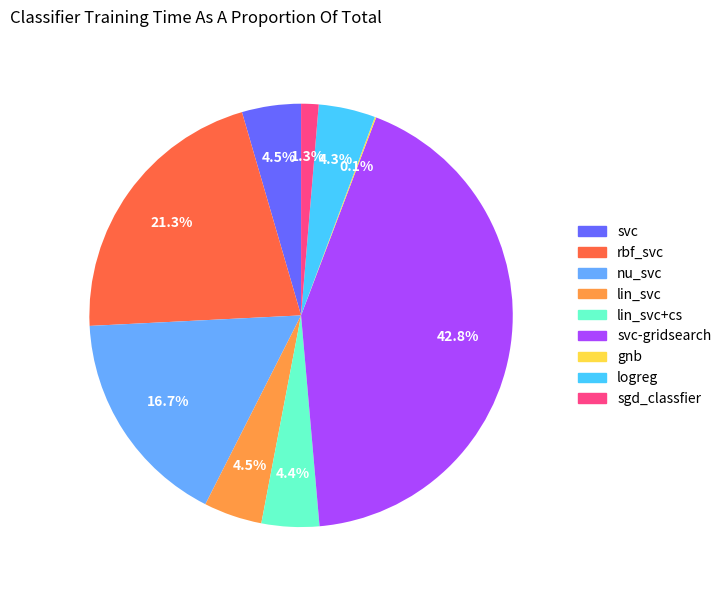

What is the largest slice in the pie chart?

svc-gridsearch